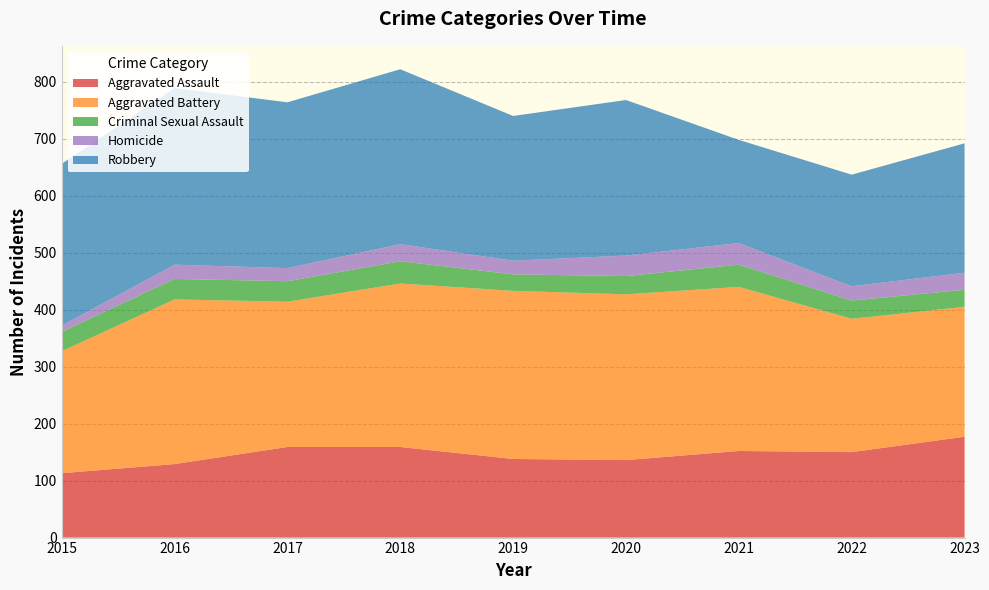

Reading left to right, what are all the values shown in this chart?

Aggravated Assault: 2015=113	2016=129	2017=159	2018=159	2019=138	2020=136	2021=152	2022=150	2023=177
Aggravated Battery: 2015=214	2016=289	2017=255	2018=287	2019=295	2020=291	2021=288	2022=234	2023=228
Criminal Sexual Assault: 2015=34	2016=36	2017=36	2018=39	2019=29	2020=32	2021=39	2022=32	2023=30
Homicide: 2015=11	2016=25	2017=23	2018=30	2019=24	2020=36	2021=38	2022=25	2023=30
Robbery: 2015=284	2016=310	2017=291	2018=307	2019=254	2020=273	2021=181	2022=196	2023=227